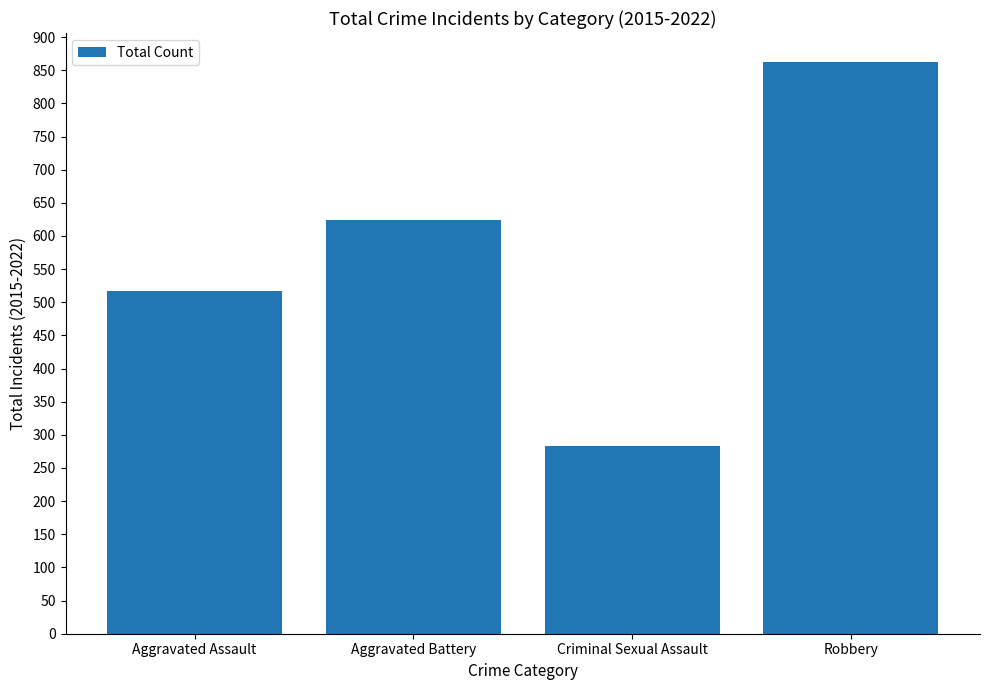

What is the change in value from Aggravated Assault to Criminal Sexual Assault?

-234